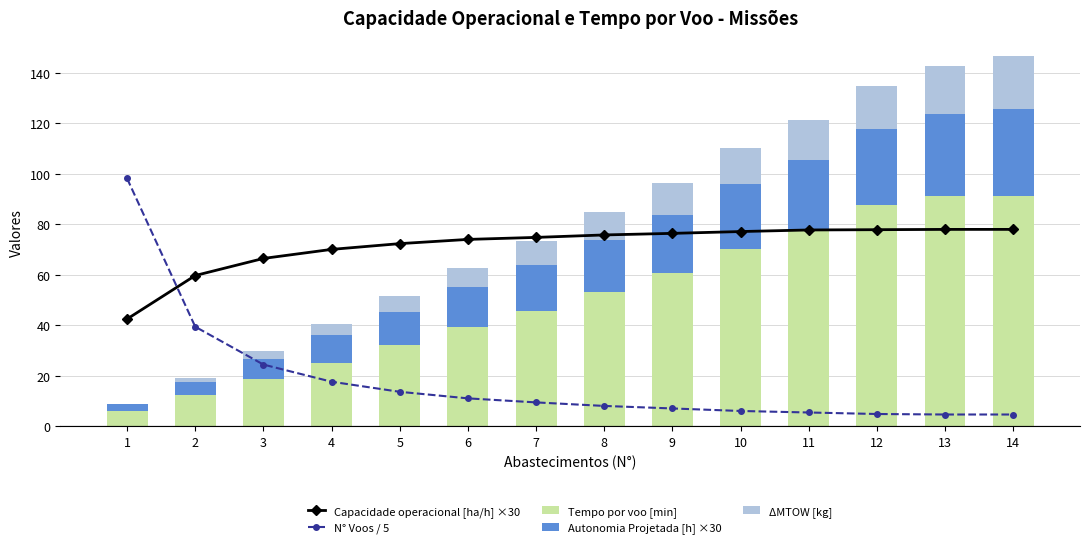

What is the highest value of the N° Voos / 5 series?

98.2